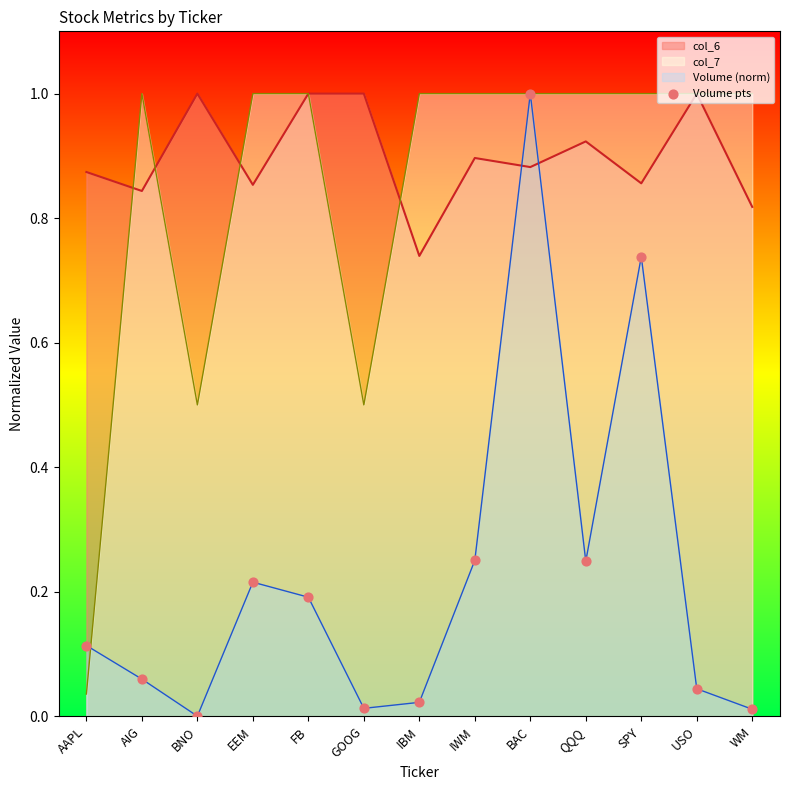

What is the change in value from AIG to BAC?

+0.9